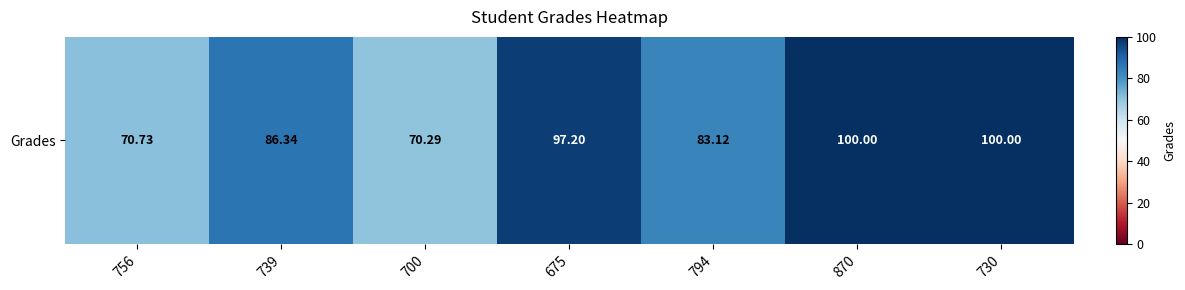

What is the change in value from 794 to 730?

+16.9